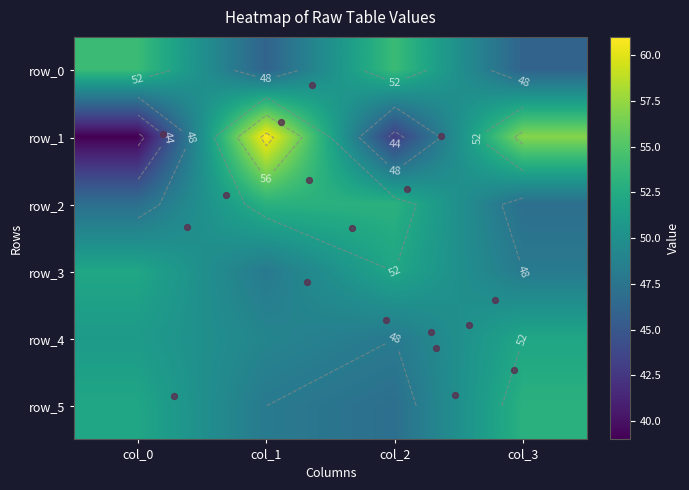

Rank the categories by row_3 value from highest to lowest.

col_0, col_2, col_1, col_3